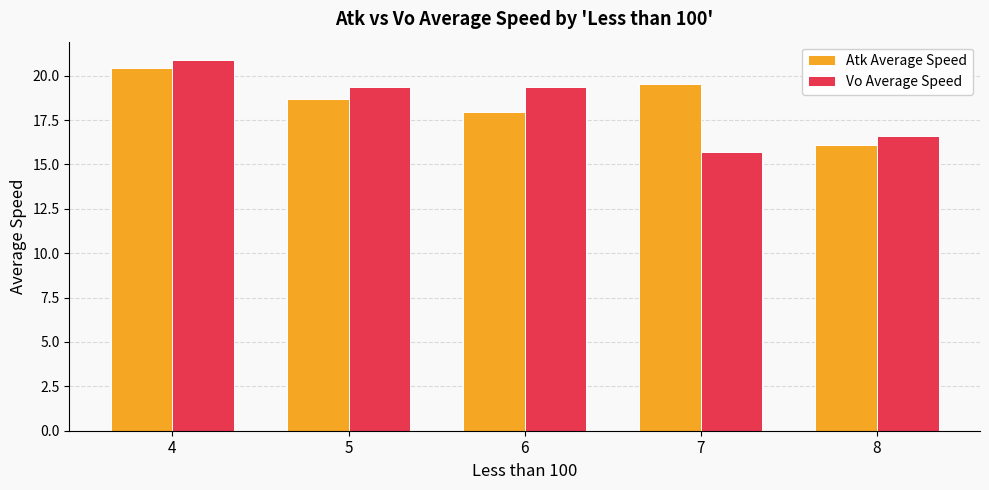

What is the value of the Vo Average Speed bar at the 1st from the left?

20.9